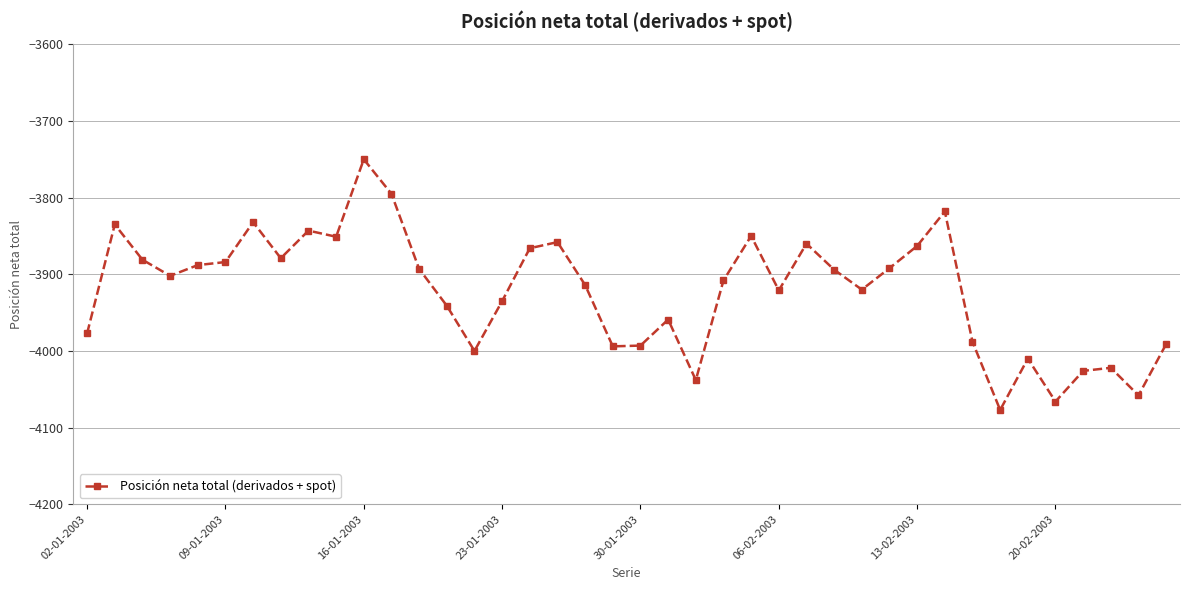

What is the maximum value shown in the chart?

-3750